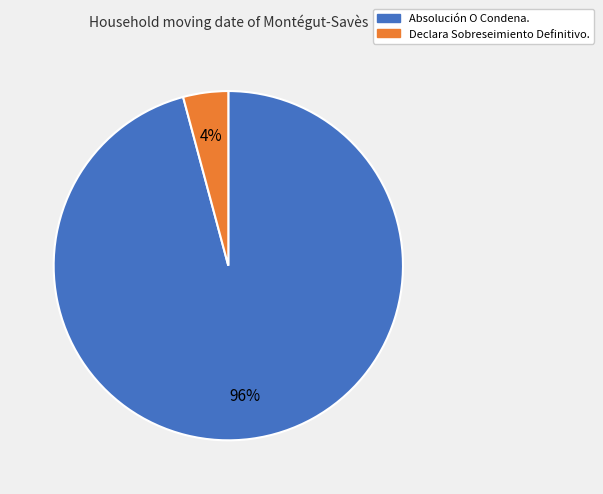

How many slices are in this pie chart?

2